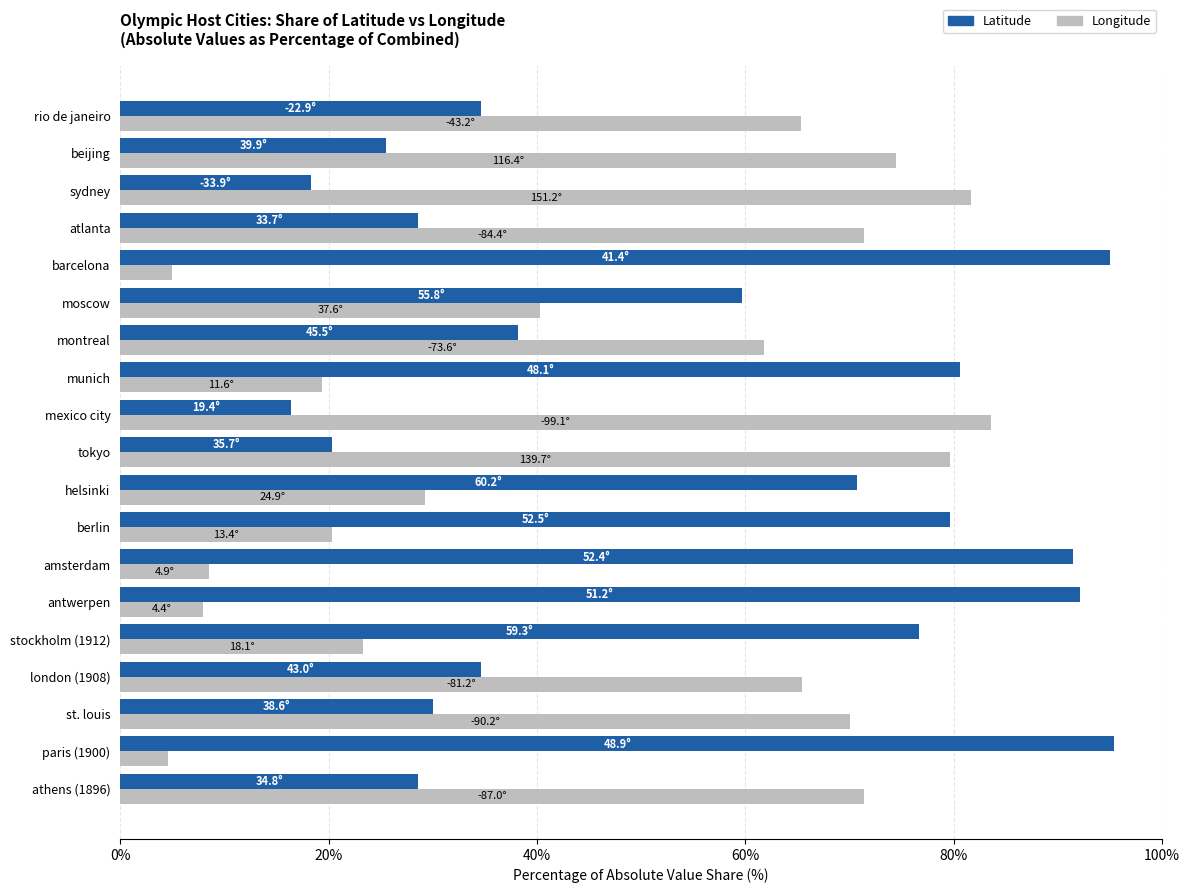

Count the number of data series in this chart.

2